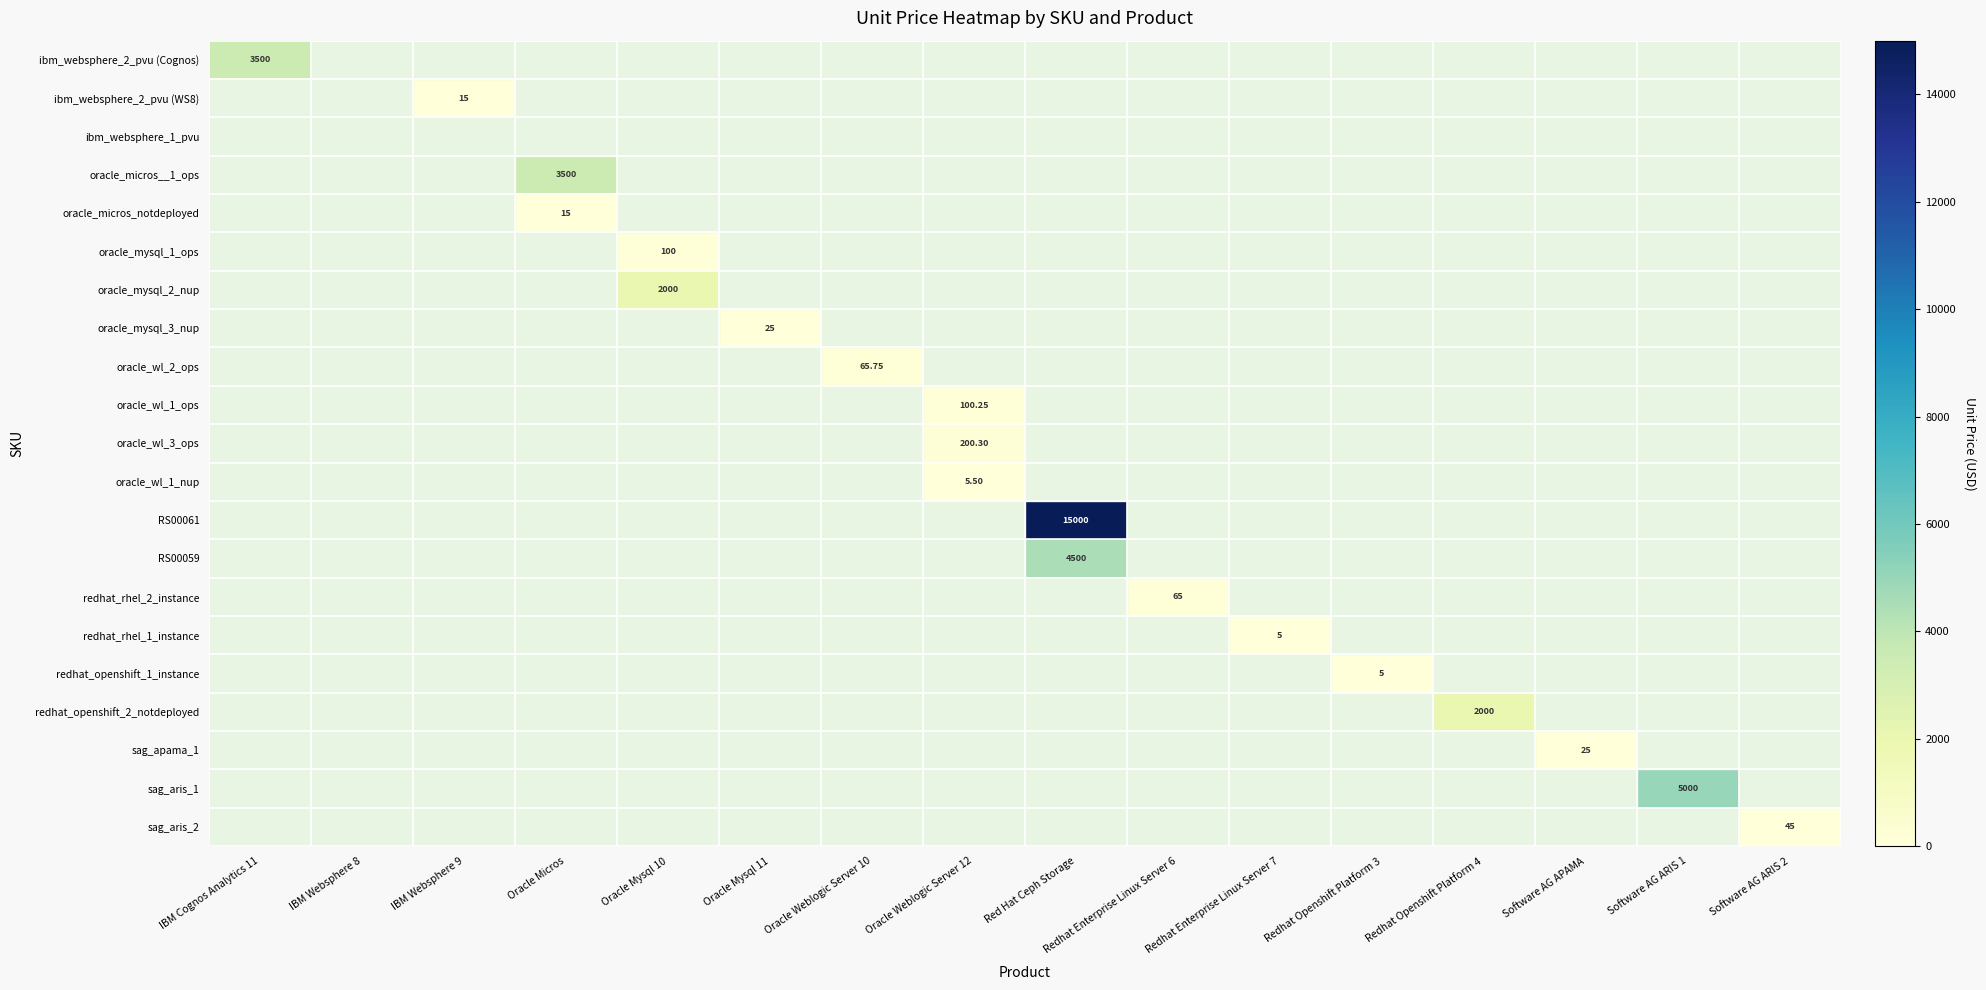

How many values in sag_aris_2 are above zero?

1